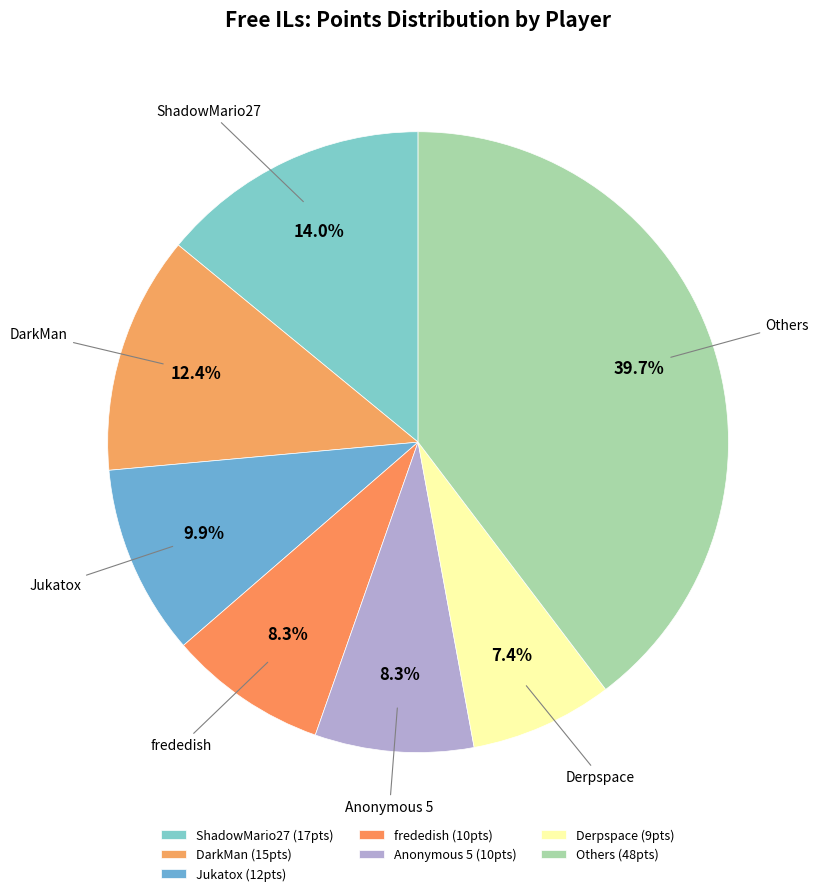

Is Anonymous 5 the majority of the pie?

No